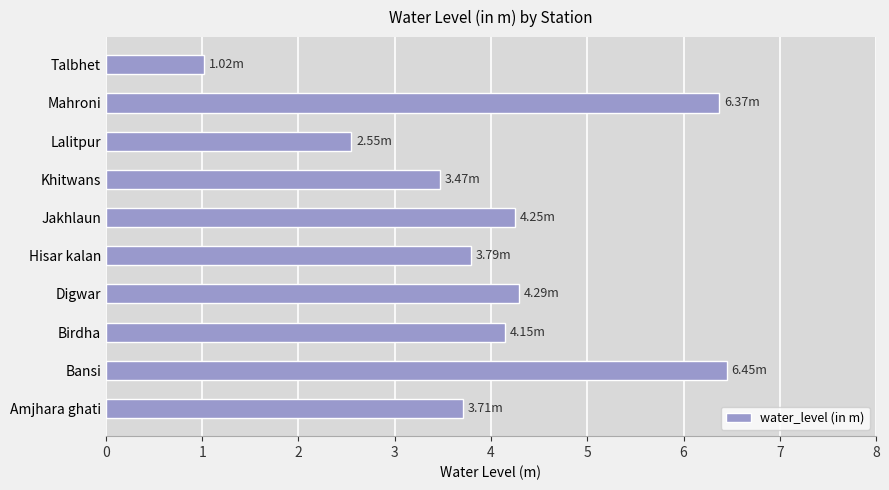

Does the chart contain any negative values?

No